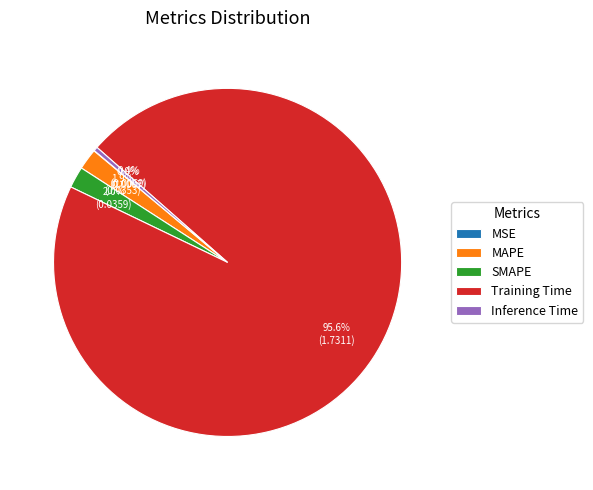

Is there a majority slice in this chart?

Yes